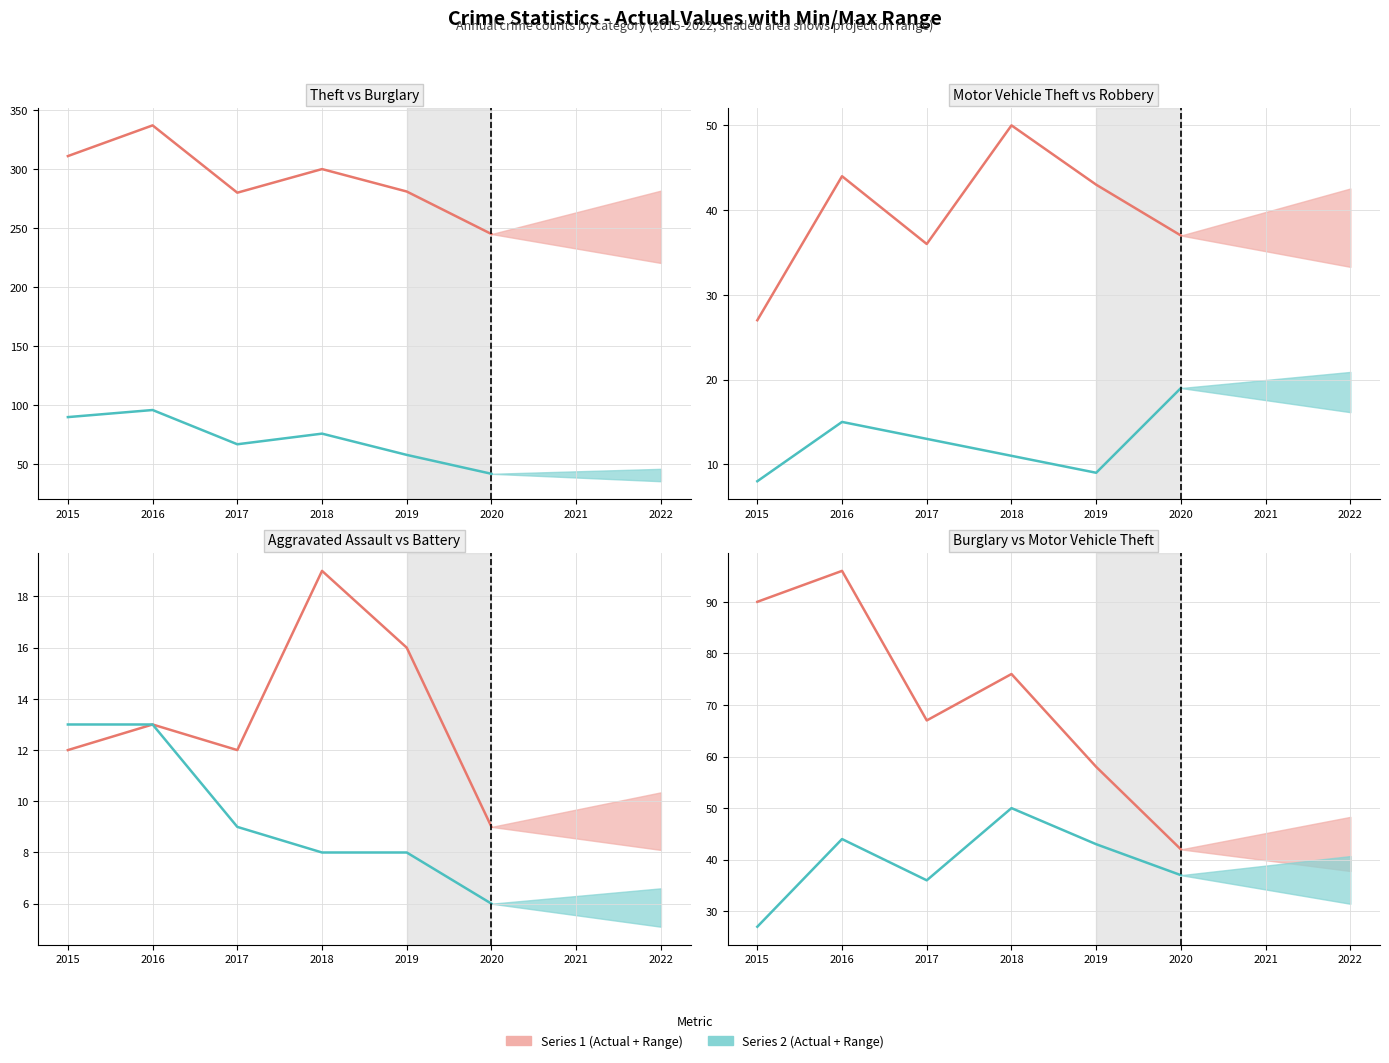

List the labels in order of Aggravated Assault value, smallest first.

2020, 2015, 2017, 2016, 2019, 2018